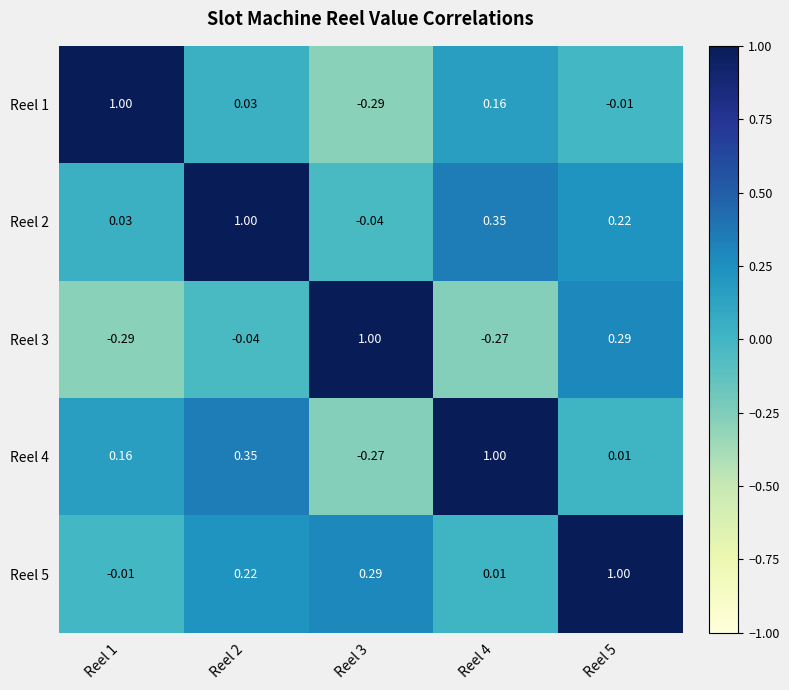

At Reel 2, list the series in order from largest to smallest.

Reel 2, Reel 4, Reel 5, Reel 1, Reel 3